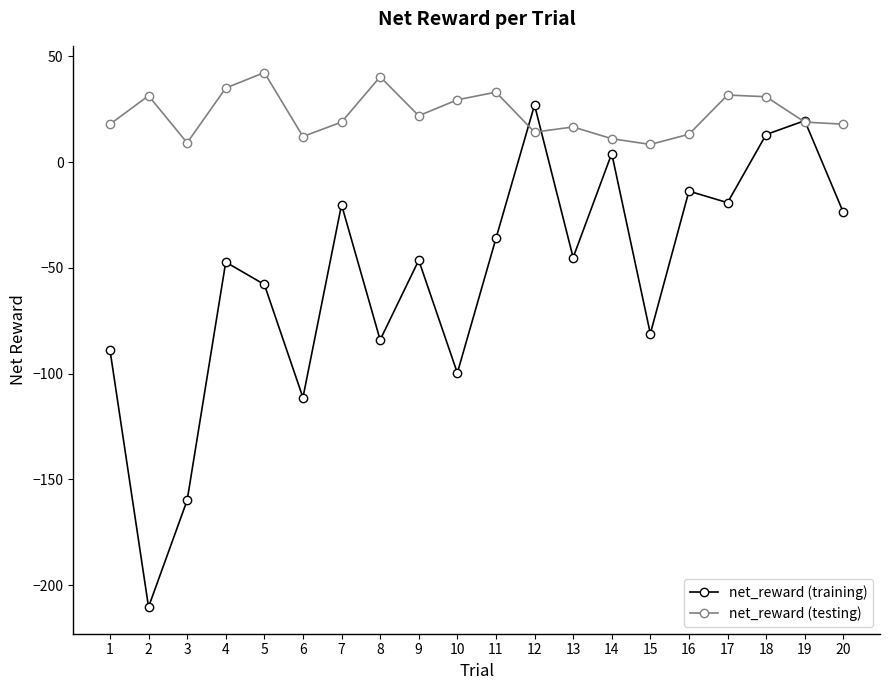

What value does the net_reward (training) series have at 14?

4.1